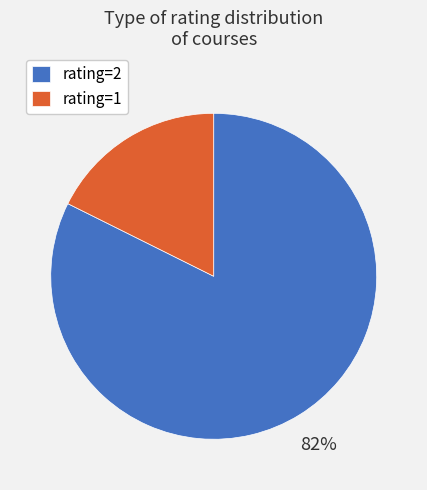

Which has a higher value, rating=2 or rating=1?

rating=2